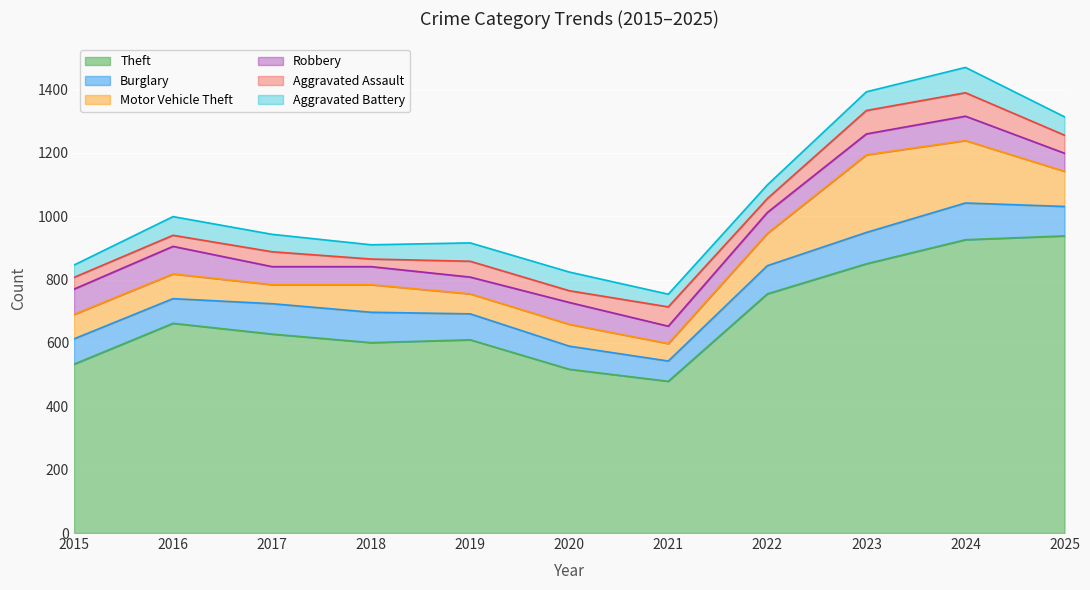

At which label does Theft first exceed 628?

2016